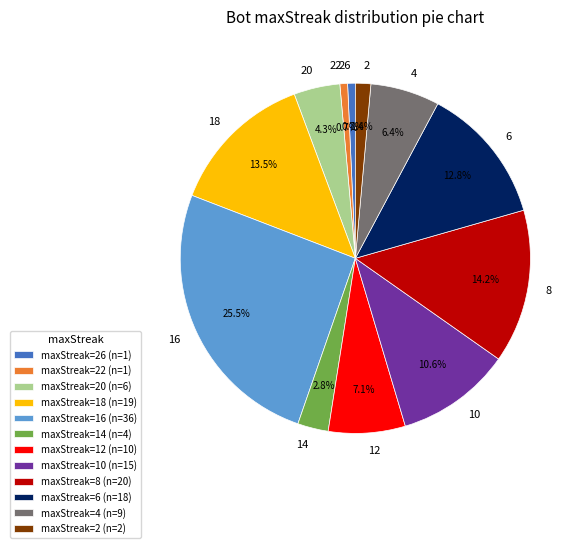

Is there a majority slice in this chart?

No